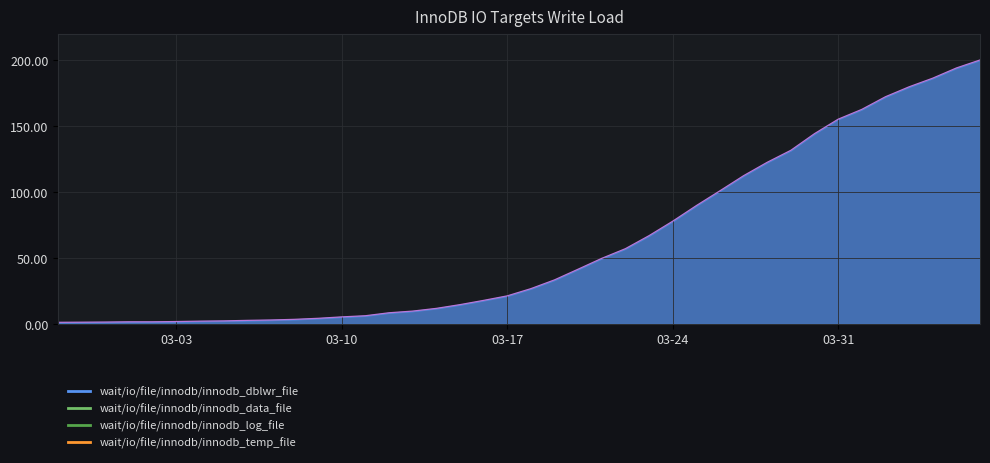

Does the chart display data point markers on the line(s)?

No